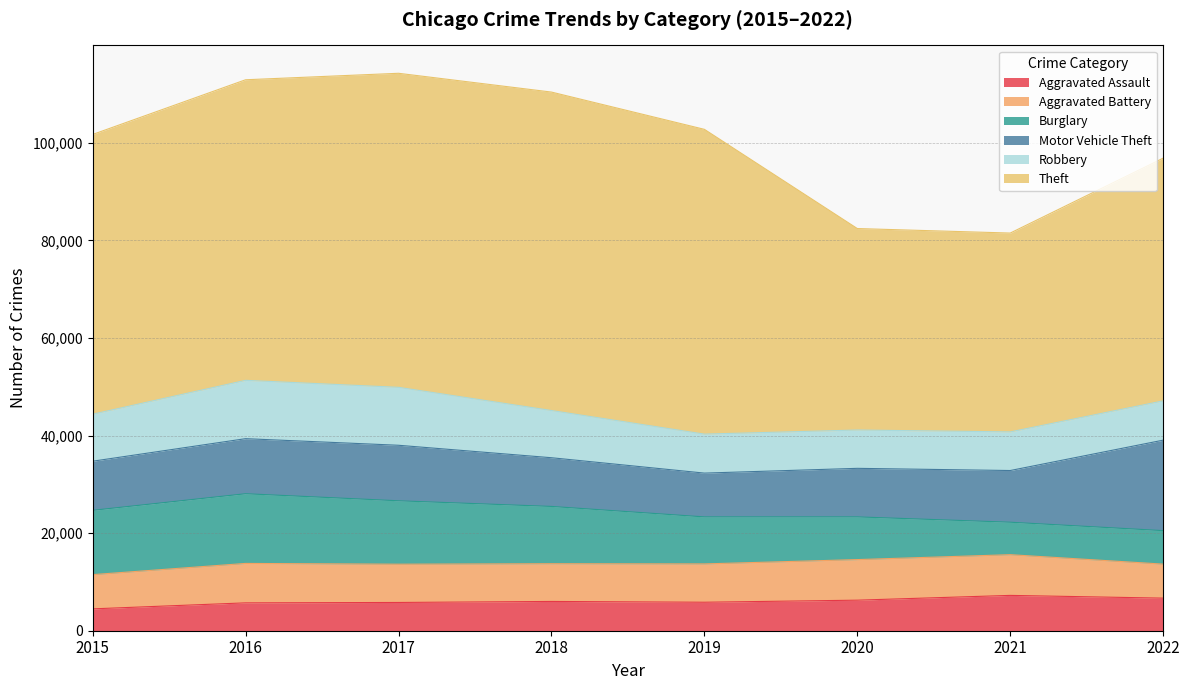

Does the chart display data point markers on the line(s)?

No